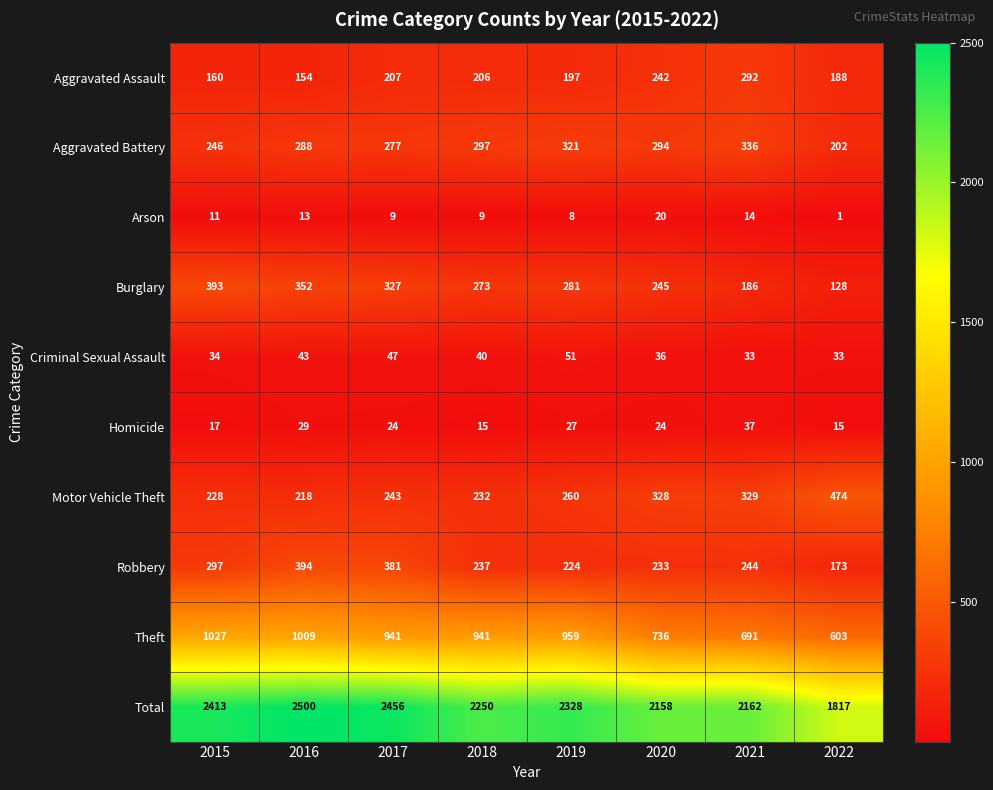

The value of Aggravated Battery at 2022 is 51. True or false?

False